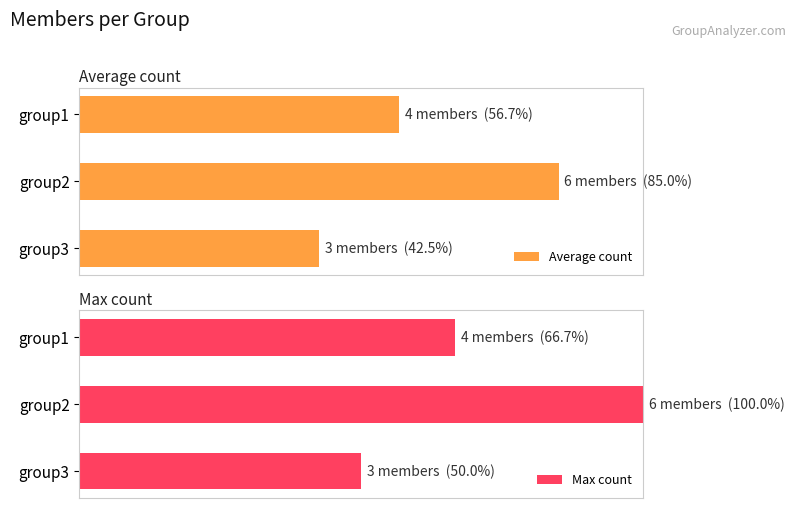

Is the value of Average count at 1 greater than the value of Max count at 0?

Yes